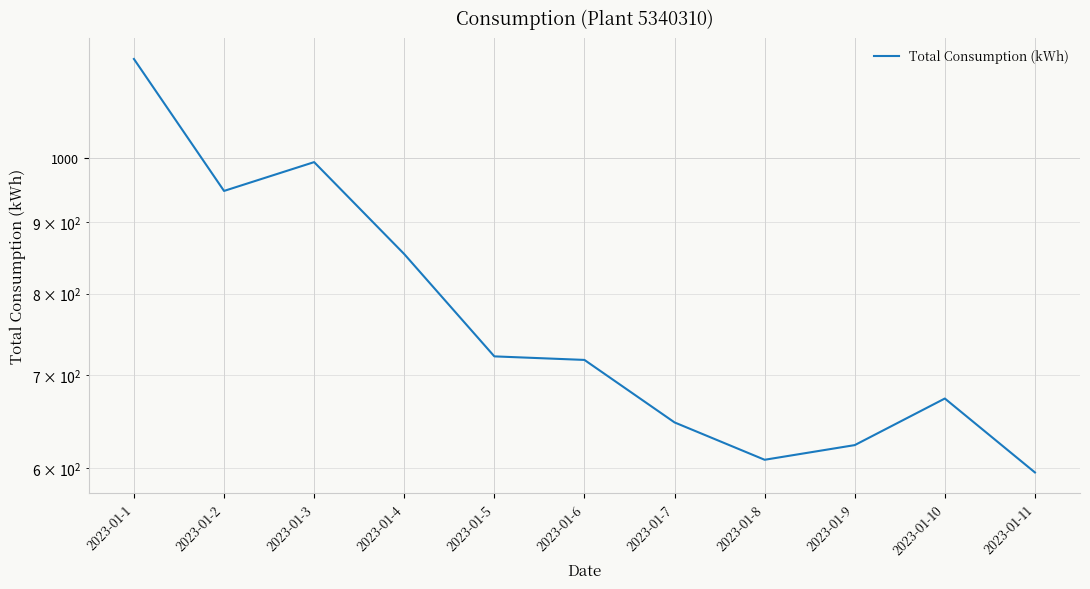

Rank the categories by value from highest to lowest.

2023-01-1, 2023-01-3, 2023-01-2, 2023-01-4, 2023-01-5, 2023-01-6, 2023-01-10, 2023-01-7, 2023-01-9, 2023-01-8, 2023-01-11